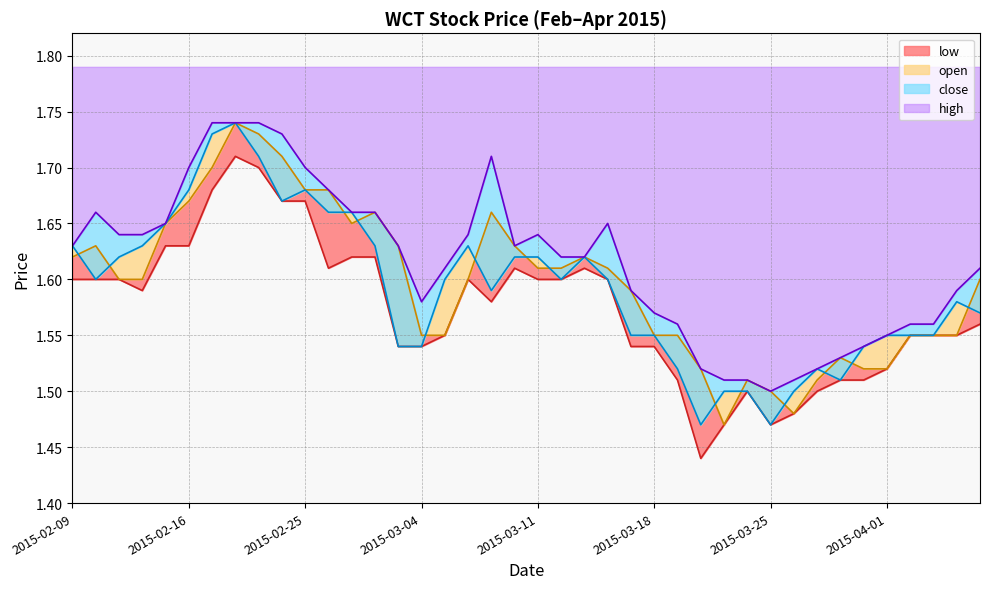

True or false: low and high cross at least once.

False